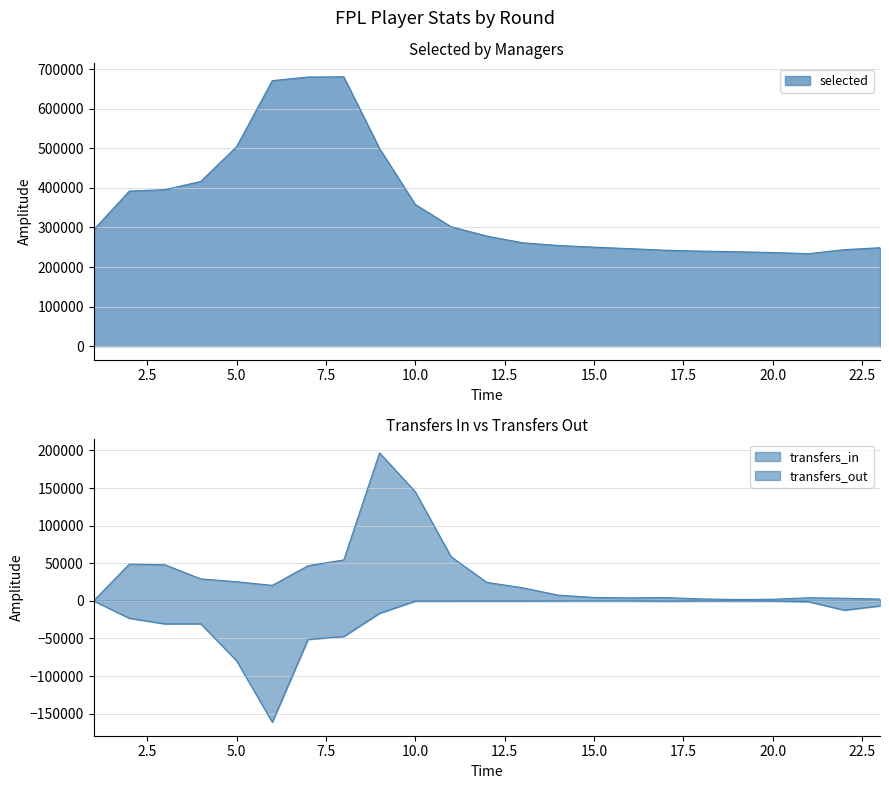

Reading left to right, extract all data points from this chart.

selected: 1=293741	2=392028	3=395601	4=416484	5=504069	6=671040	7=680192	8=680677	9=499626	10=358196	11=302040	12=278401	13=261472	14=254619	15=250349	16=246580	17=242605	18=240324	19=238712	20=236793	21=233888	22=244046	23=248922
transfers_in: 1=0	2=48897	3=47952	4=29285	5=25470	6=20641	7=46839	8=54457	9=196900	10=145094	11=58834	12=24647	13=17494	14=7626	15=4601	16=3950	17=4426	18=2625	19=1882	20=2181	21=4135	22=3541	23=2357
transfers_out: 1=0	2=-23116	3=-30615	4=-30508	5=-79540	6=-161365	7=-51171	8=-47357	9=-16519	10=-269	11=-250	12=-210	13=-226	14=-155	15=-104	16=-116	17=-399	18=-163	19=-165	20=-206	21=-1083	22=-12342	23=-6678